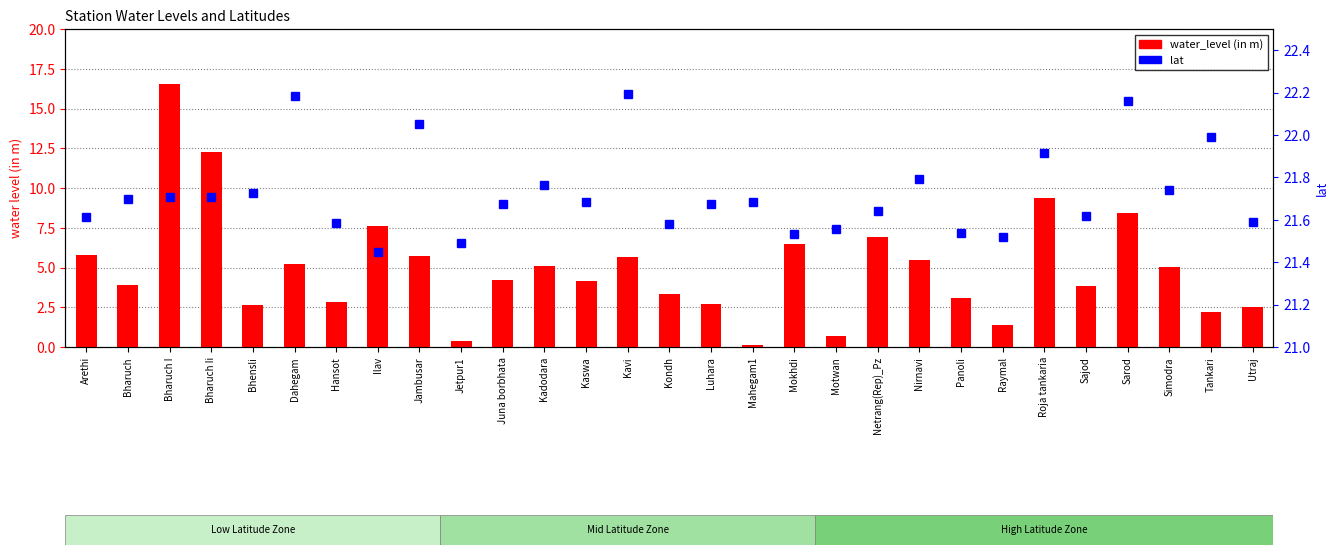

What is the maximum value for water_level (in m)?

16.6